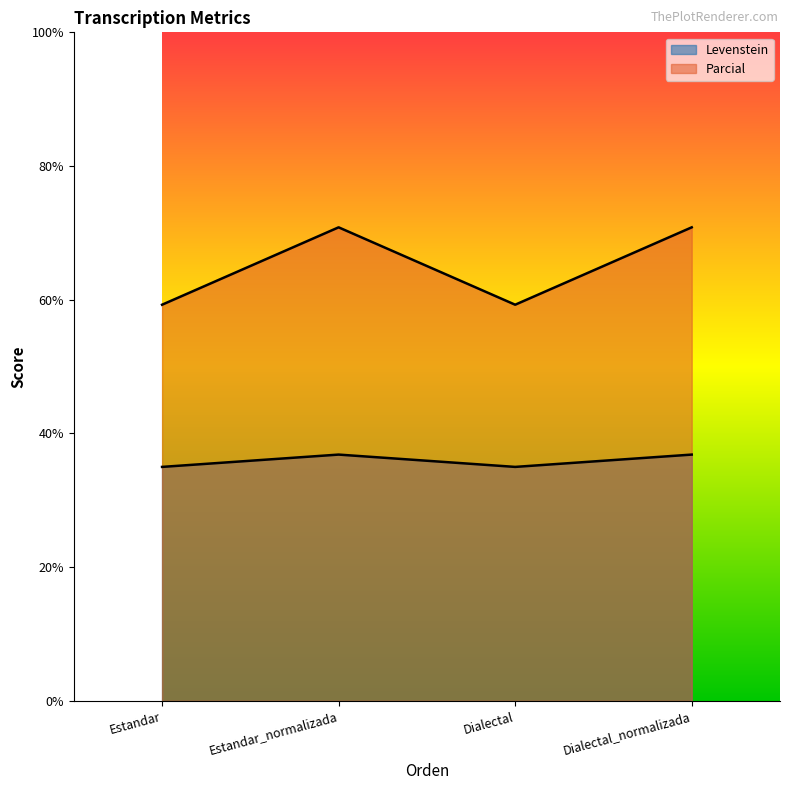

What is the approximate value of Levenstein at Dialectal?

35.0